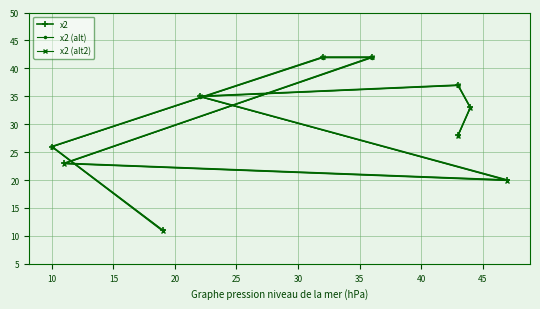

True or false: x2 (alt2) has more than 1 points higher than both neighbors.

False